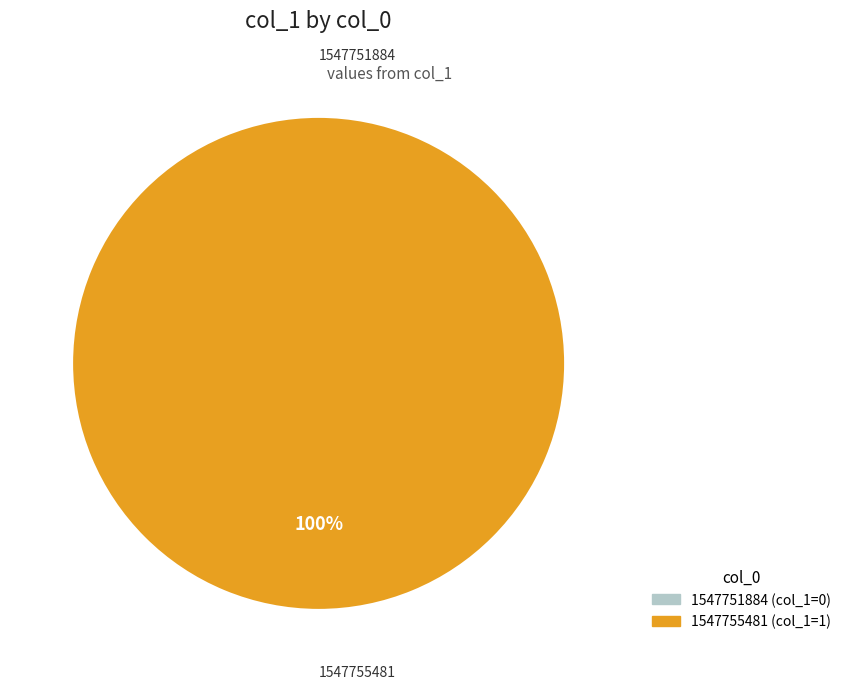

What is the change in value from 1547751884 to 1547755481?

+1